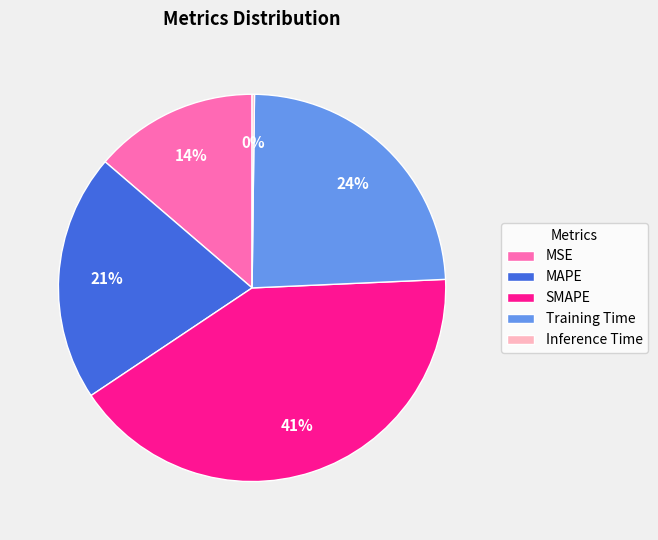

Combined, do SMAPE and Training Time account for over 50%?

Yes